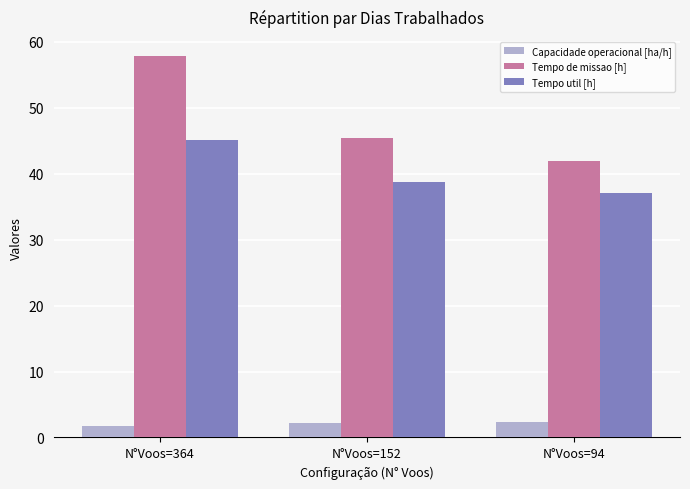

Which series has the largest total across all categories?

Tempo de missao [h]